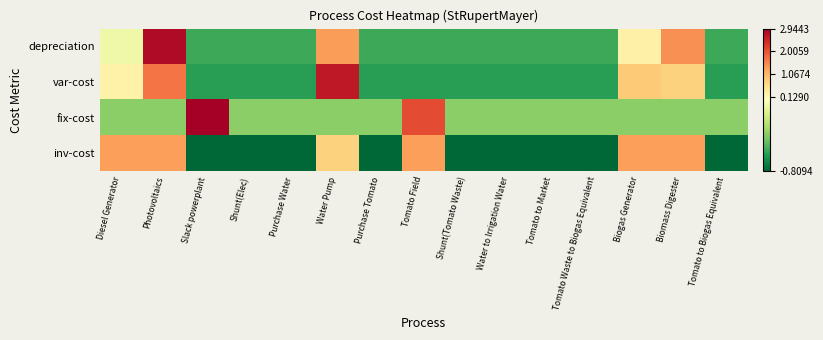

At which category is the sum across all series the highest?

Photovoltaics